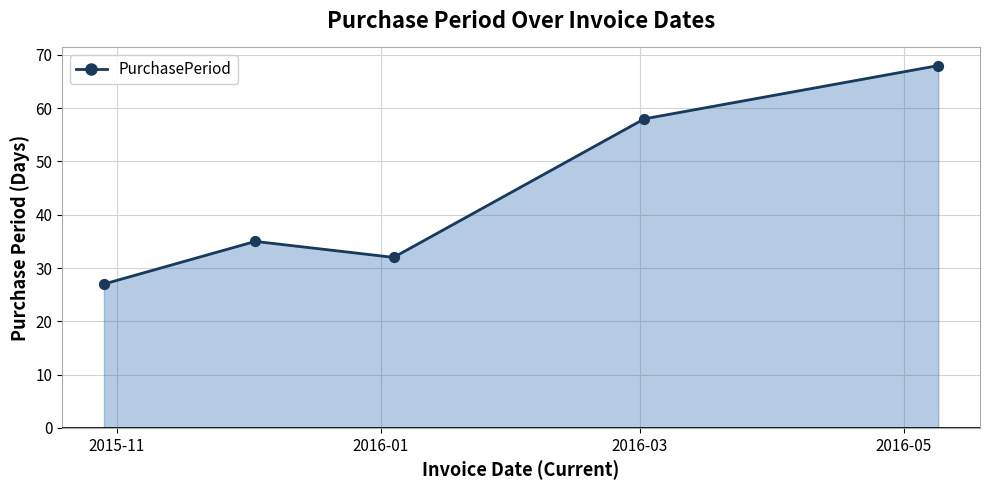

What is the average value?

44